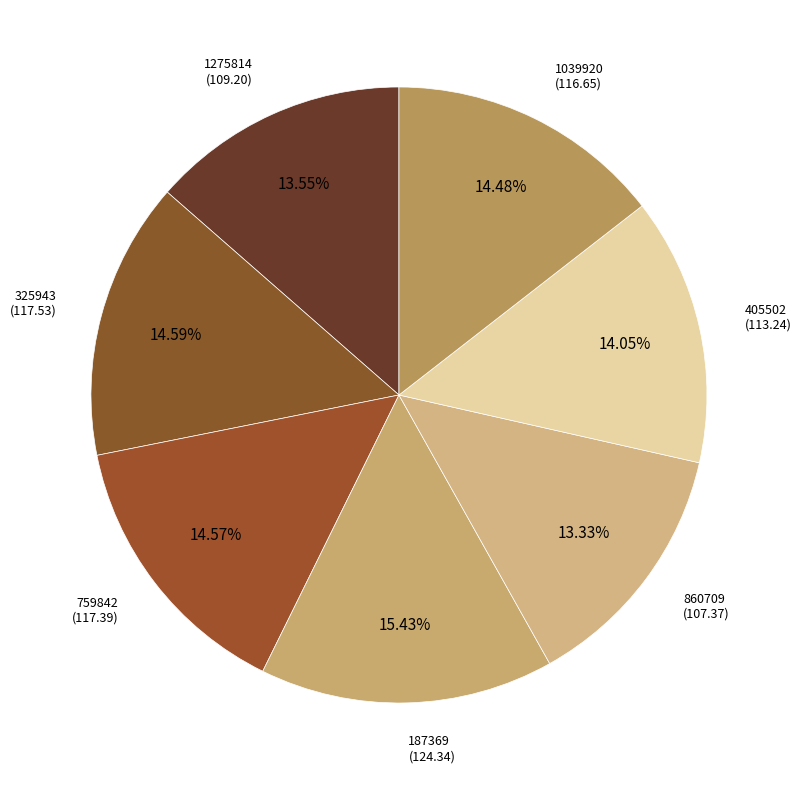

Does 325943 account for over 50% of the chart?

No